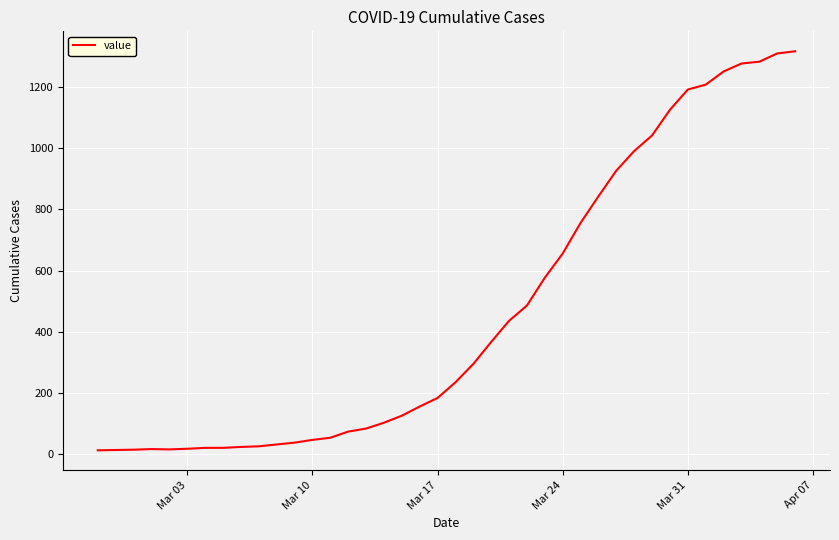

What is the maximum value shown in the chart?

1317